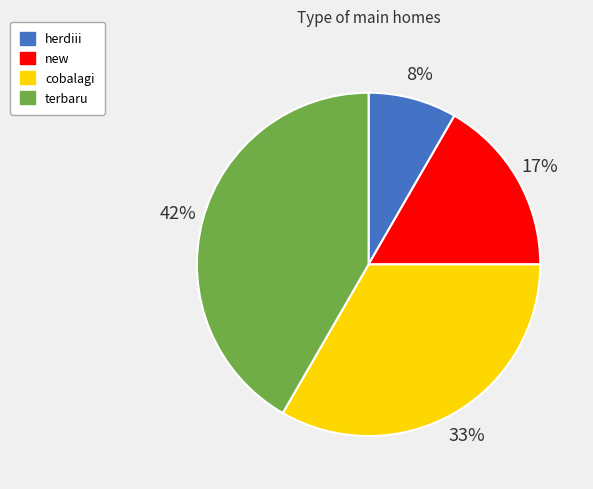

True or false: new accounts for 17% of the total.

True